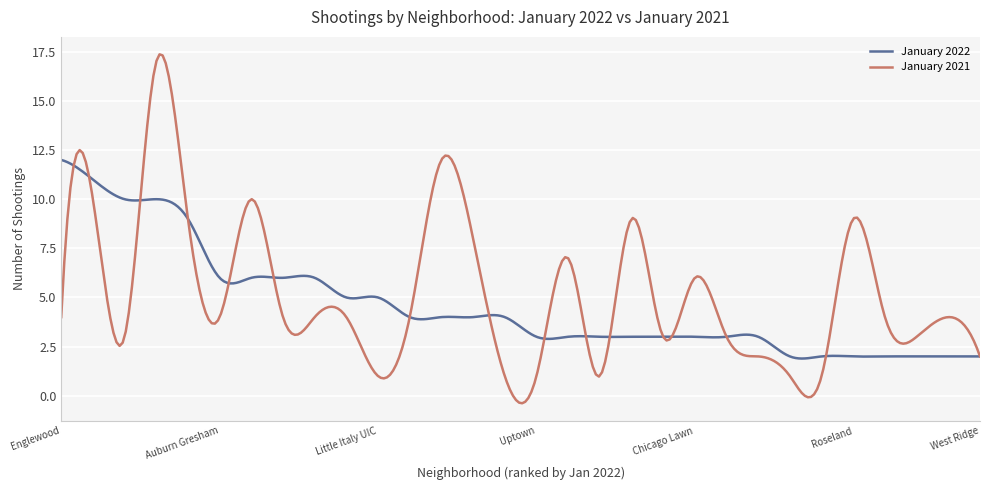

Rank the series by their maximum value, from lowest to highest.

January 2022, January 2021